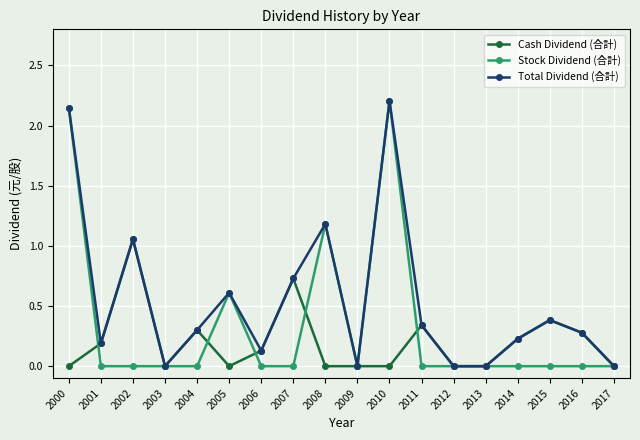

Where do Cash Dividend (合計) and Stock Dividend (合計) first cross each other?

2000 and 2001